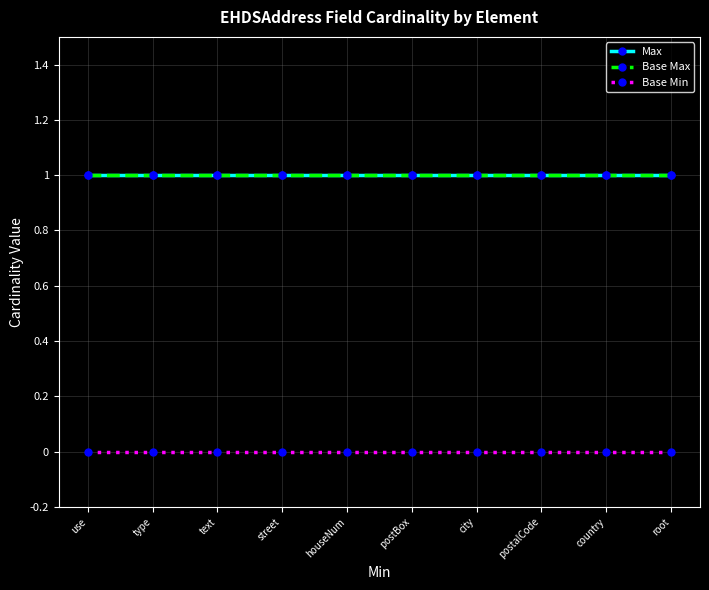

Is it true that Max equals 1 at text?

True